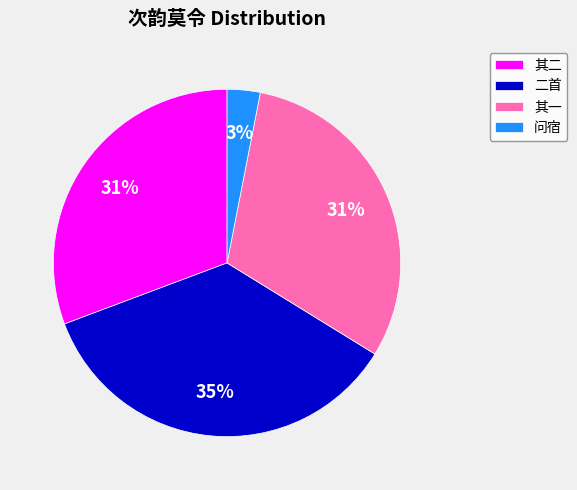

To the nearest percent, what is the average slice percentage?

25%